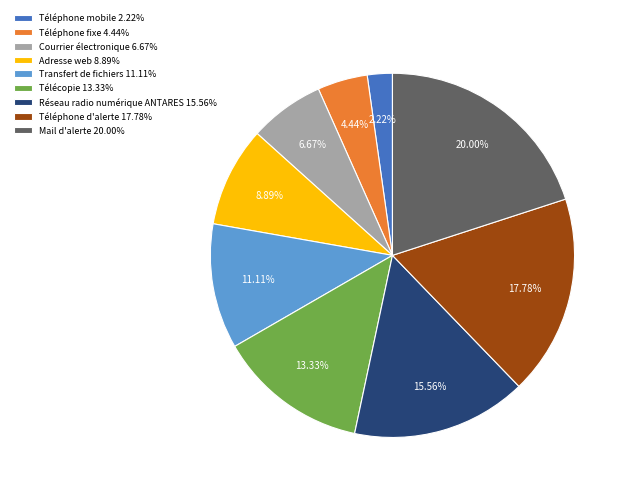

Approximately how many times larger is the value at Télécopie 13.33% compared to Transfert de fichiers 11.11%?

1.2